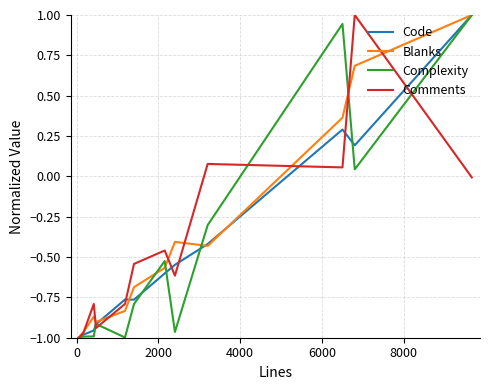

At how many categories does at least one series exceed 0?

4